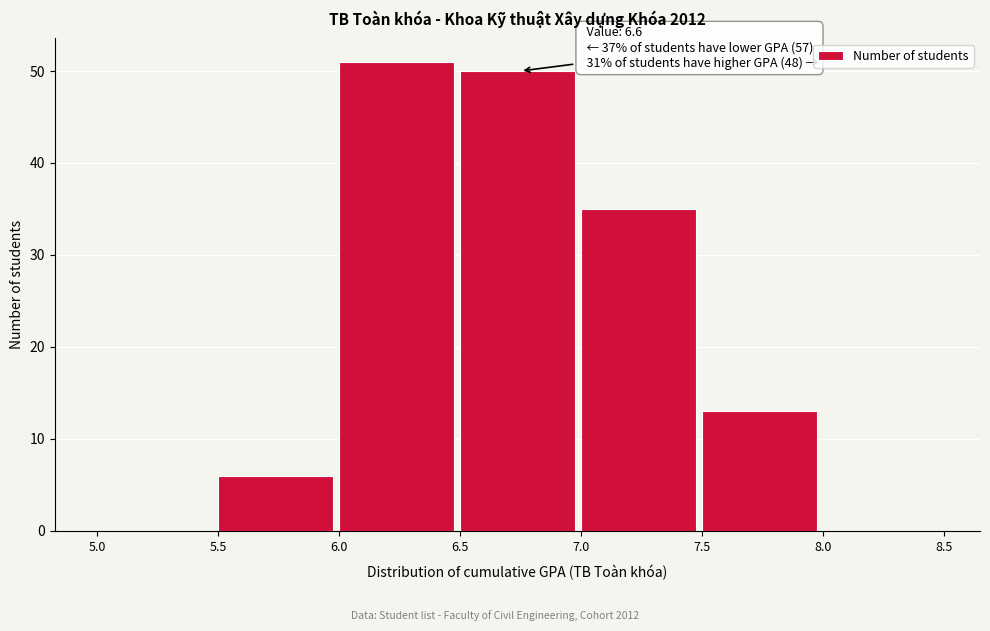

Over which range of the x-axis is the bar tallest?

6.0 to 6.5